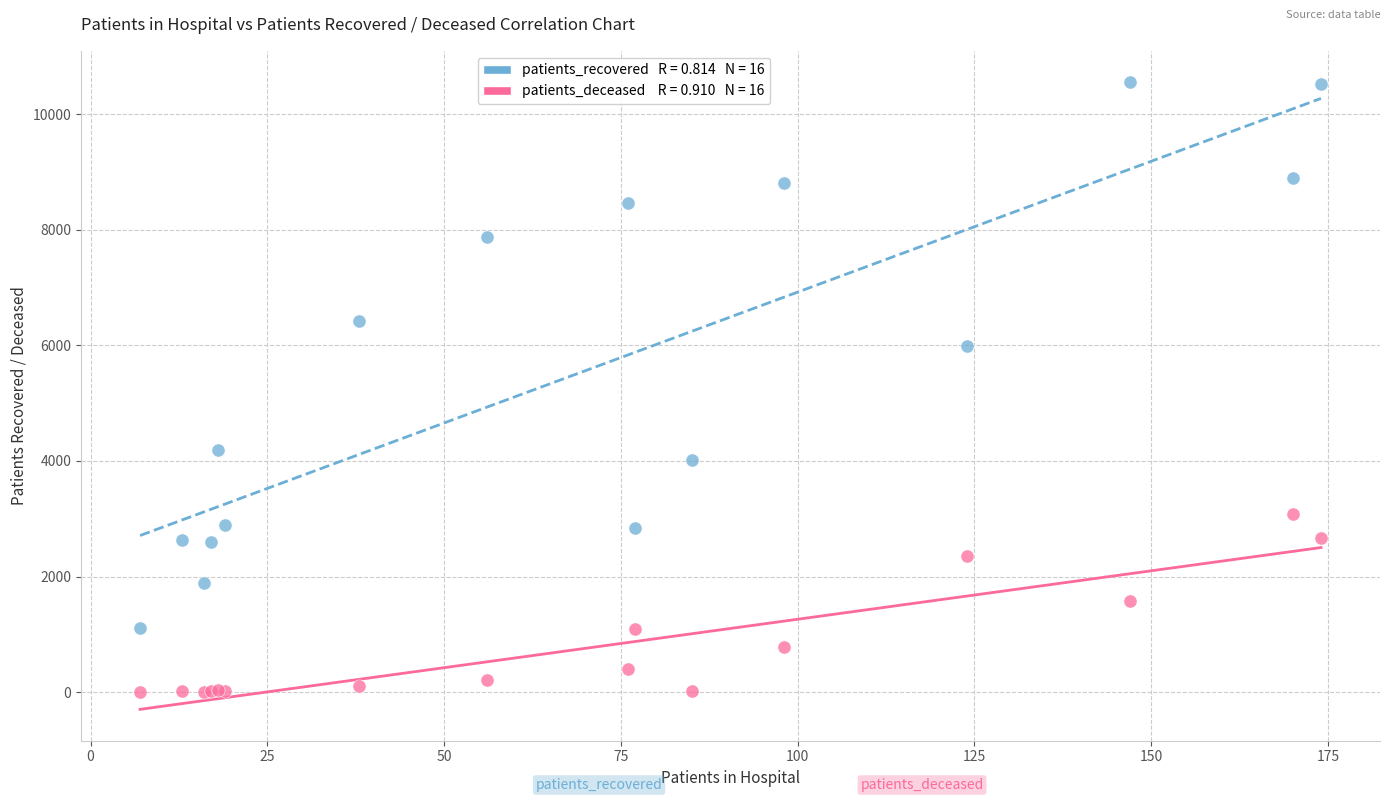

Across all series, what Y value is closest to 5277?

5992